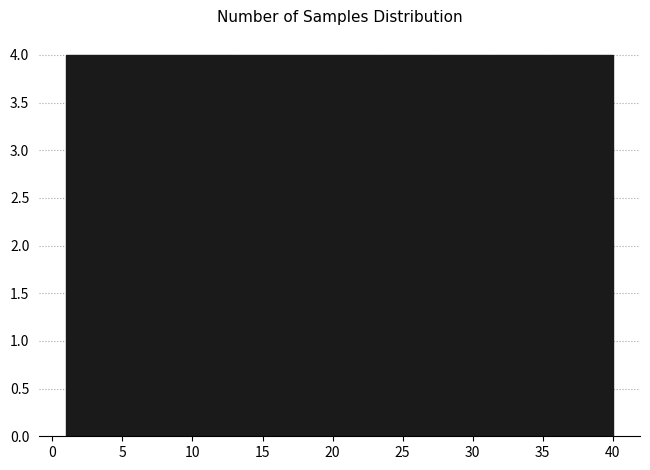

Reading left to right, list every bar in this chart as the range it spans on the x-axis followed by its height. Neither the bar edges nor the heights are printed on the chart, so give them approximately, as read against the axes.

1.0 to 4.9: 4
4.9 to 8.8: 4
8.8 to 12.7: 4
12.7 to 16.6: 4
16.6 to 20.5: 4
20.5 to 24.4: 4
24.4 to 28.3: 4
28.3 to 32.2: 4
32.2 to 36.1: 4
36.1 to 40.0: 4